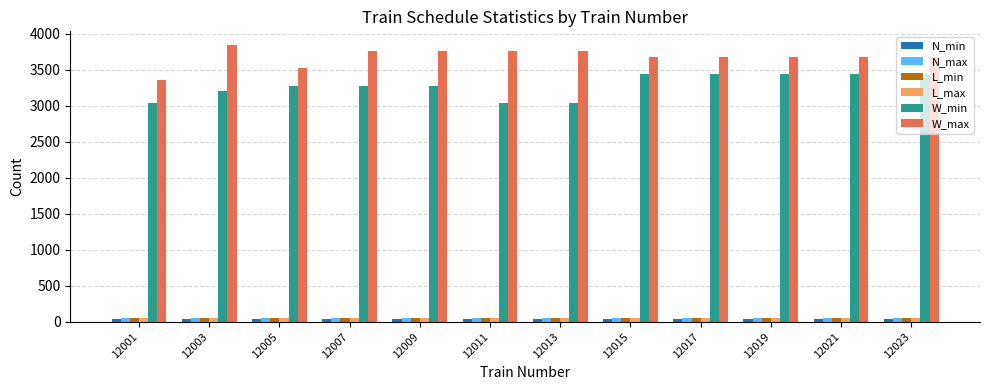

What is the highest value of the L_max series?

59.8